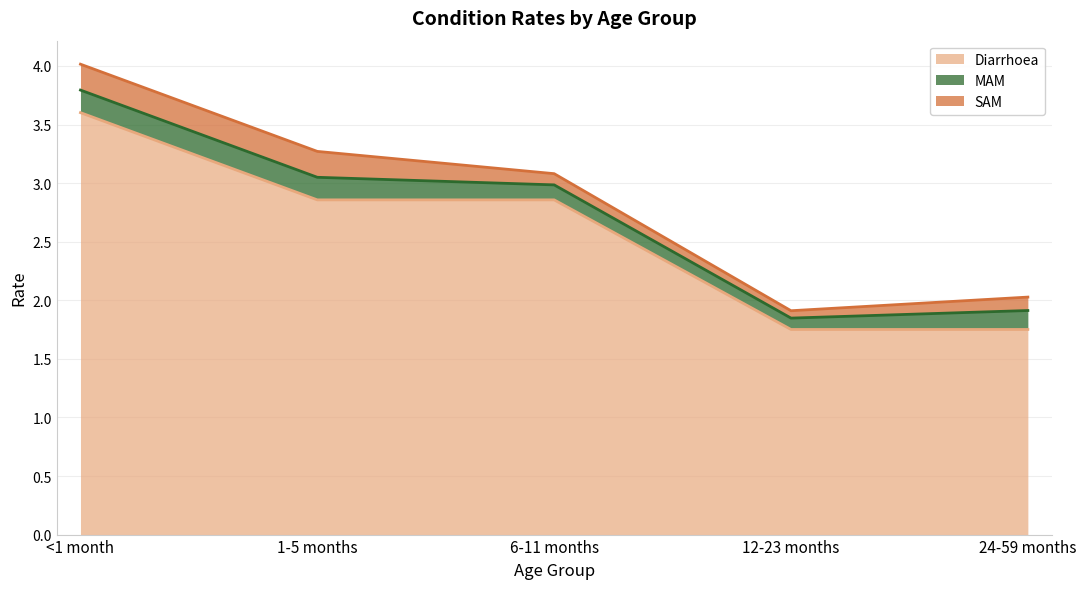

What is the total value across all series at 6-11 months?

3.1